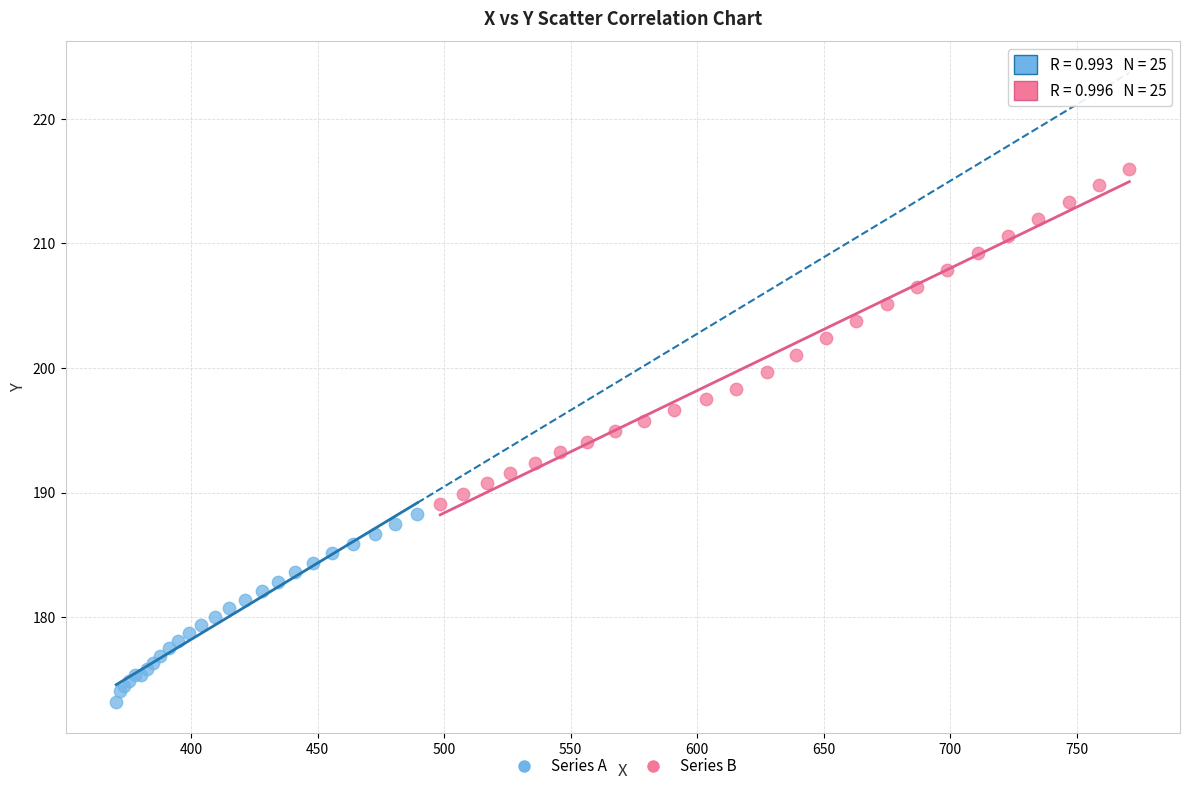

Which series reaches the minimum Y coordinate?

Series A